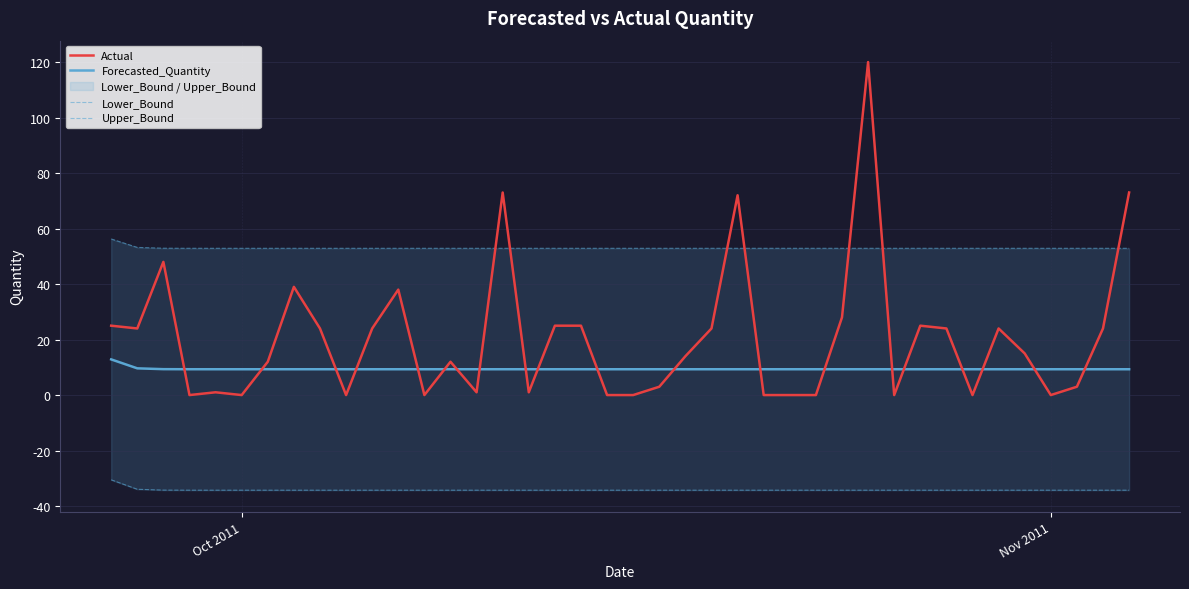

How many positive values does the Actual series have?

28